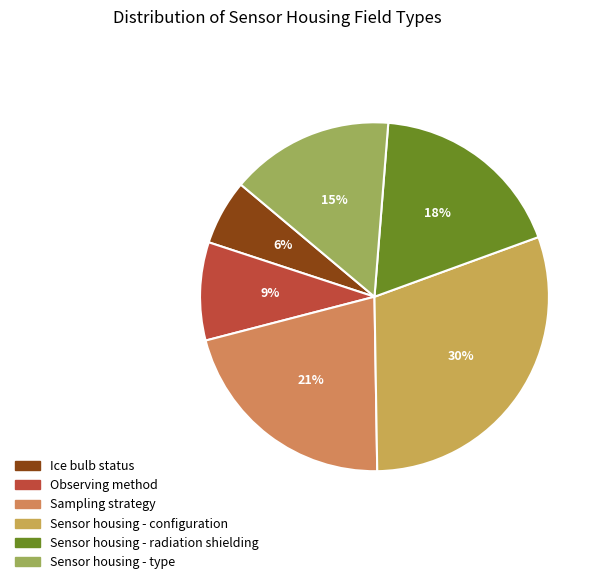

Approximately how many times larger is the value at Observing method compared to Ice bulb status?

1.5